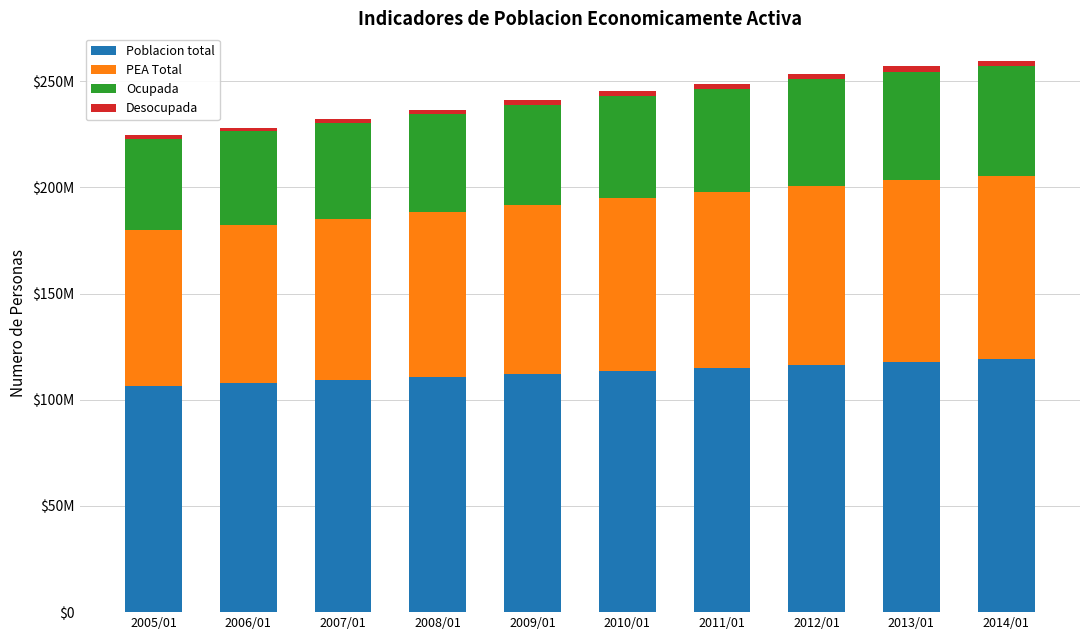

What is the label of the 10th bar from the right?

2005/01